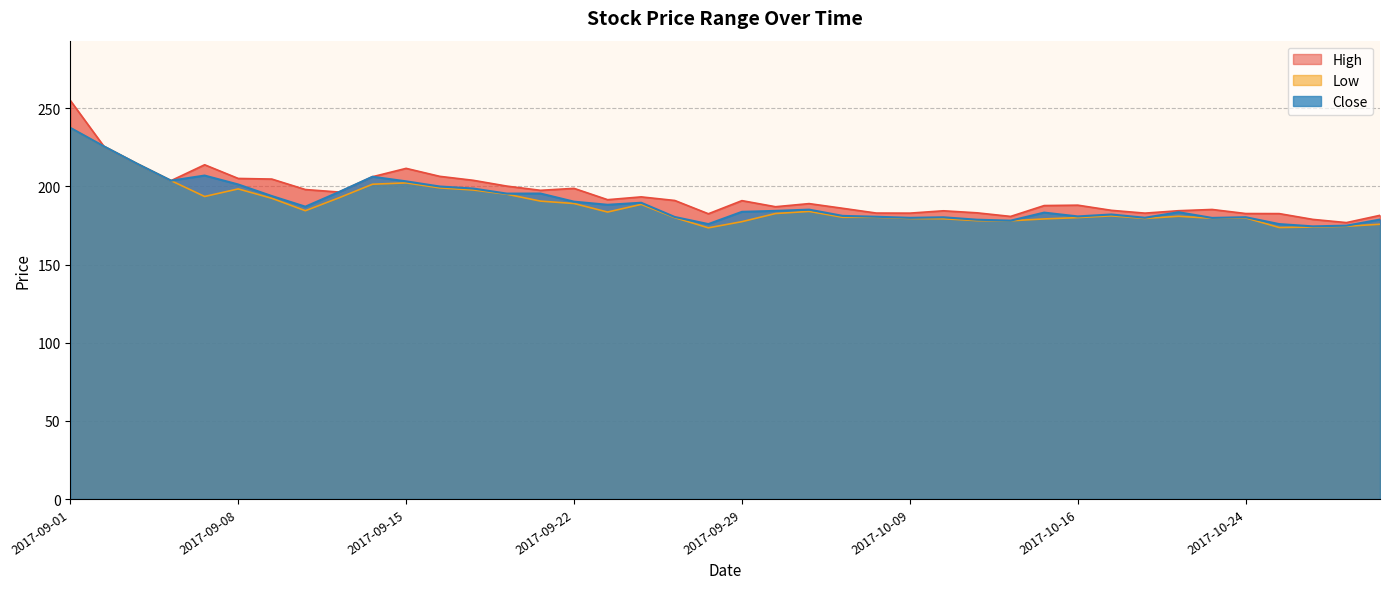

How many interior local peaks does the High series have?

9